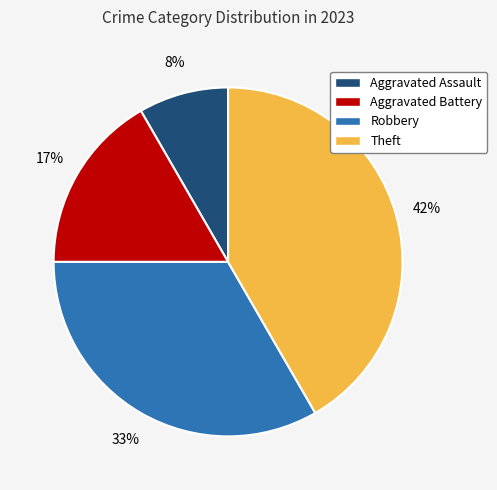

Does any single category account for the majority?

No